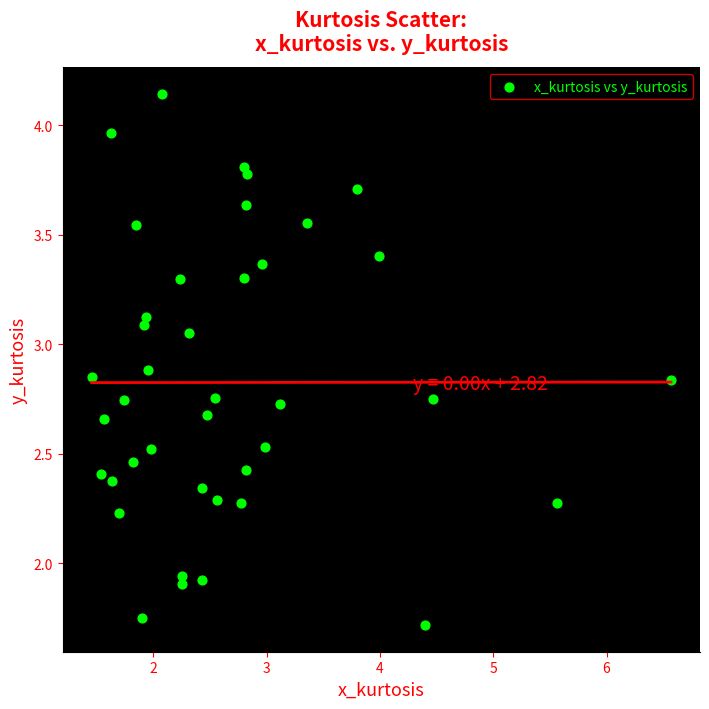

What is the range of X values (max minus min)?

5.1